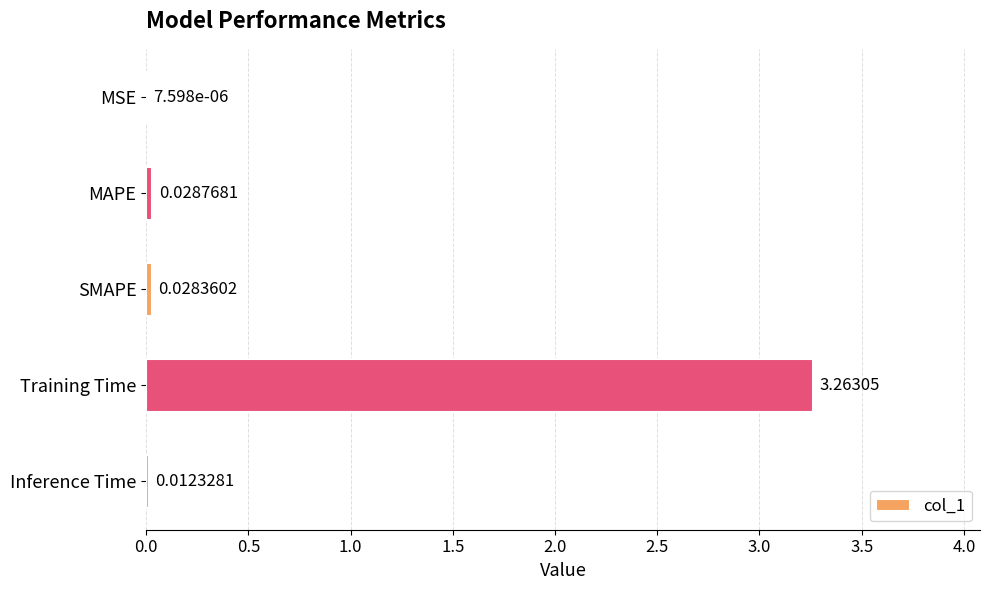

Which label corresponds to the largest value in the chart?

Training Time